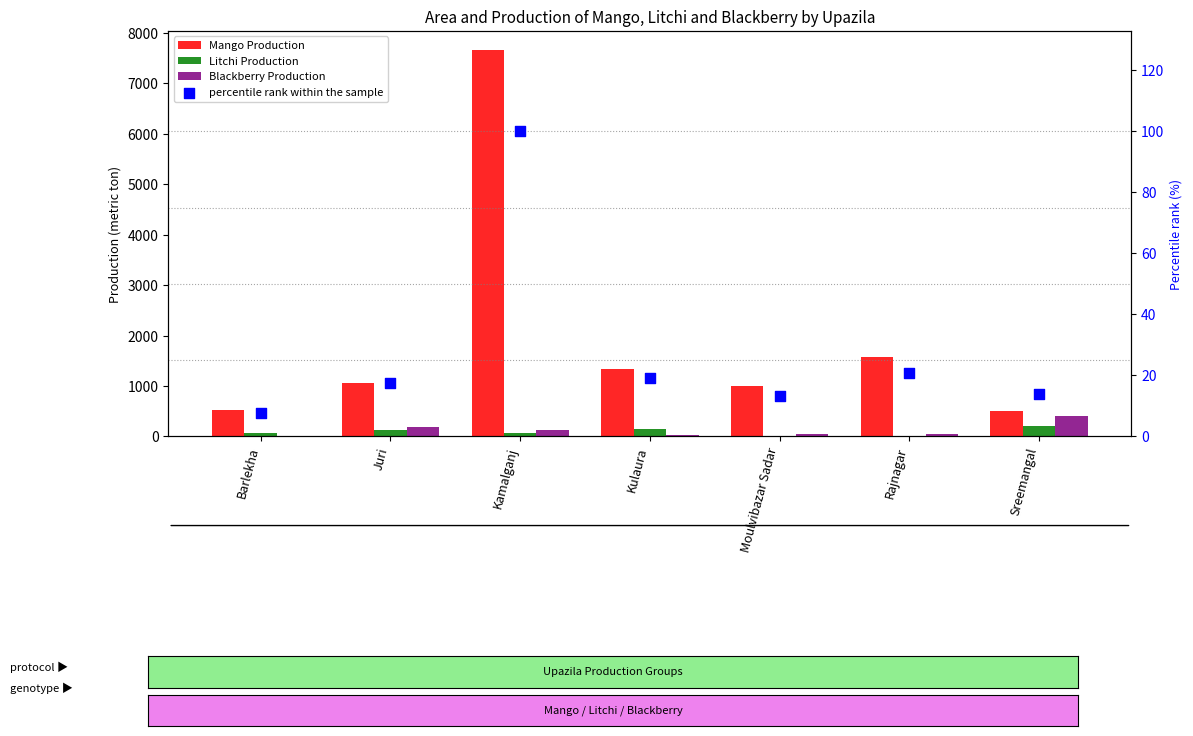

At how many categories does at least one series exceed 3147?

1